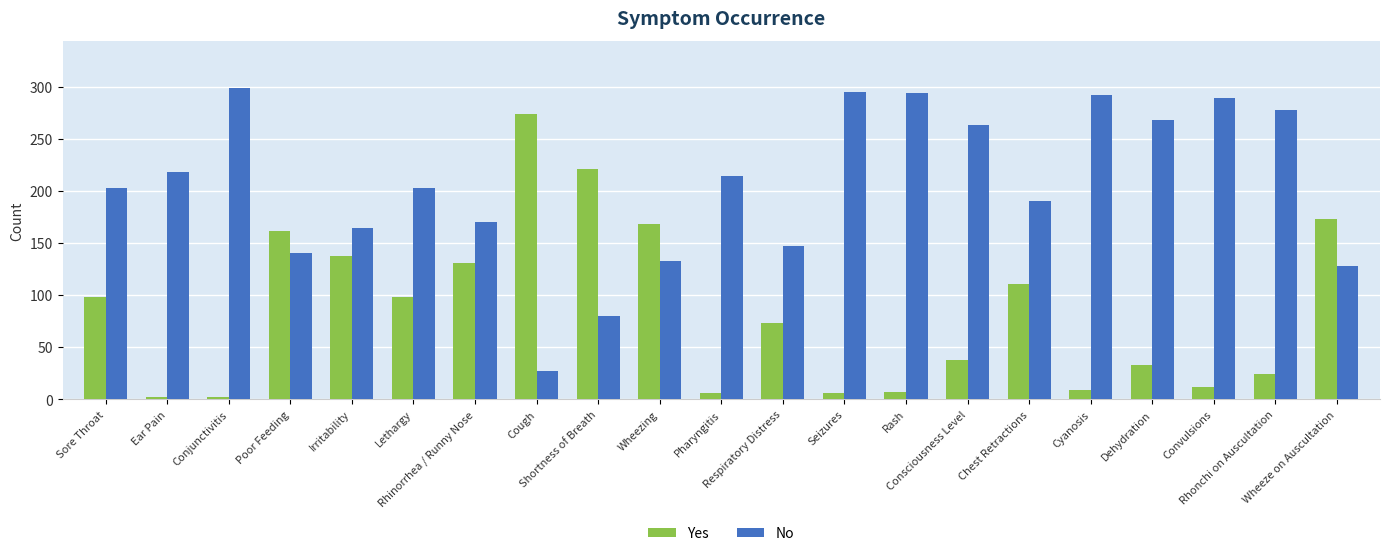

The No series shows 425 at Conjunctivitis. True or false?

False